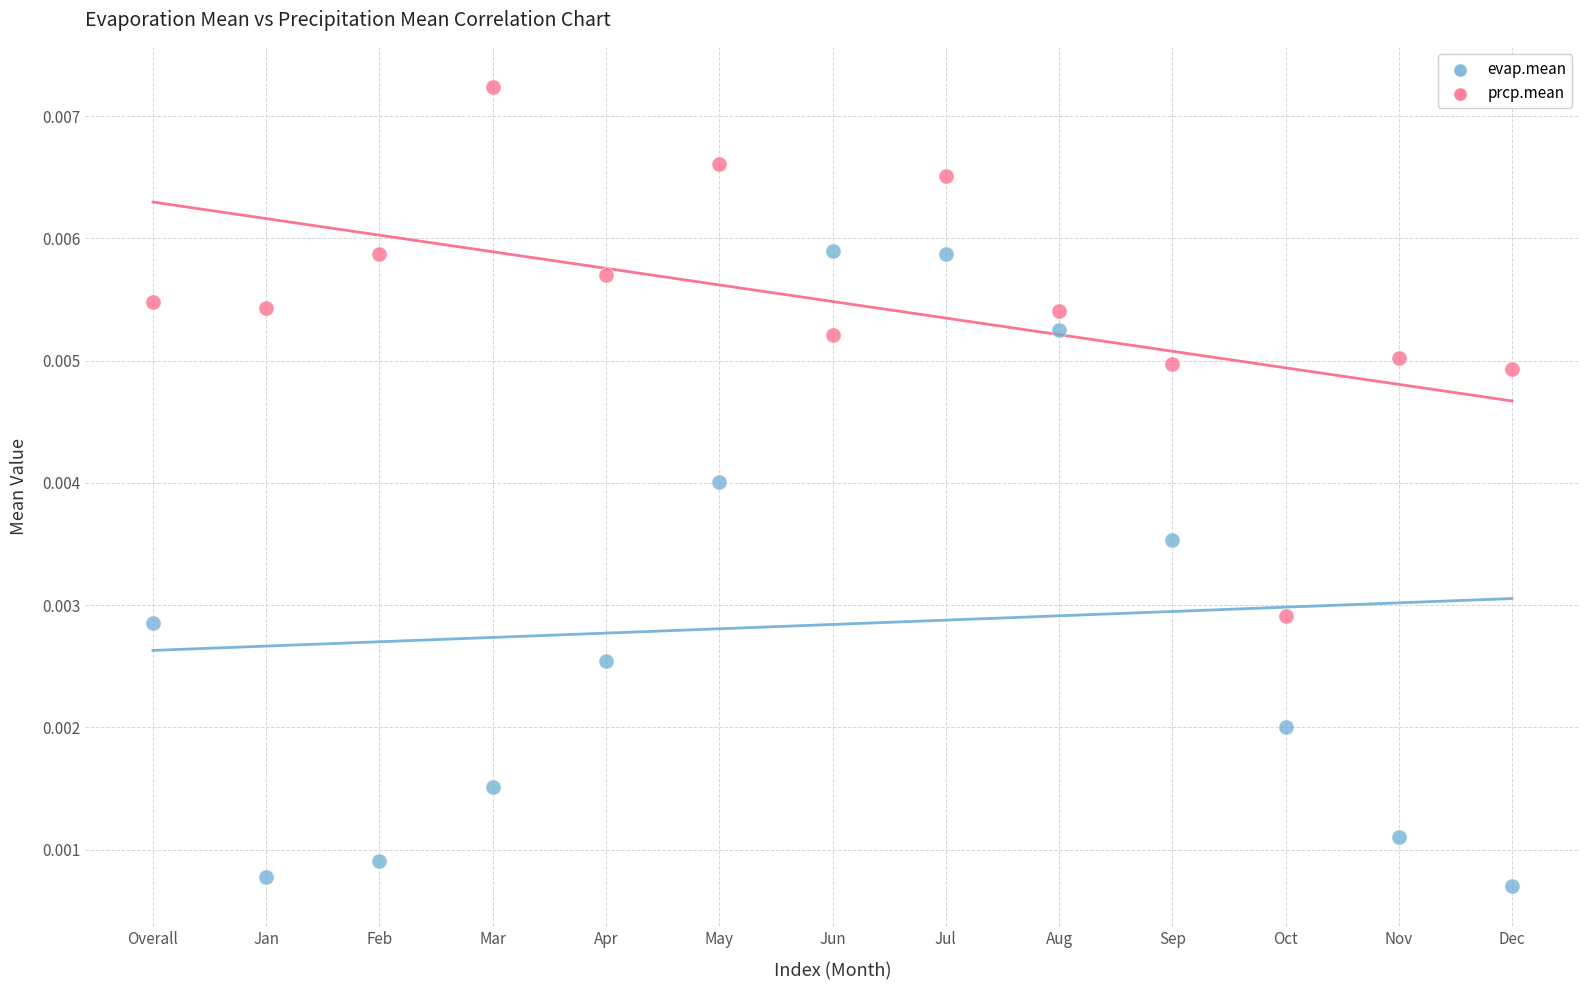

Which series has the largest Y range (max minus min)?

evap.mean